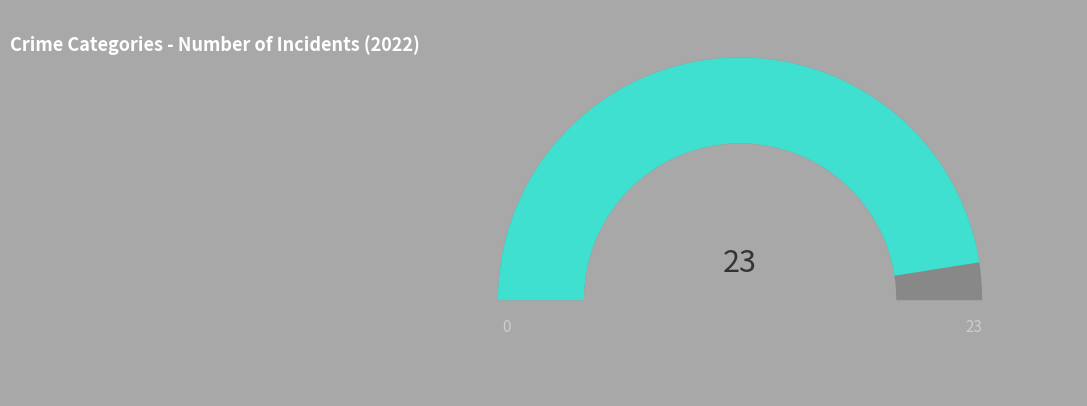

Is Aggravated Battery the majority of the pie?

No